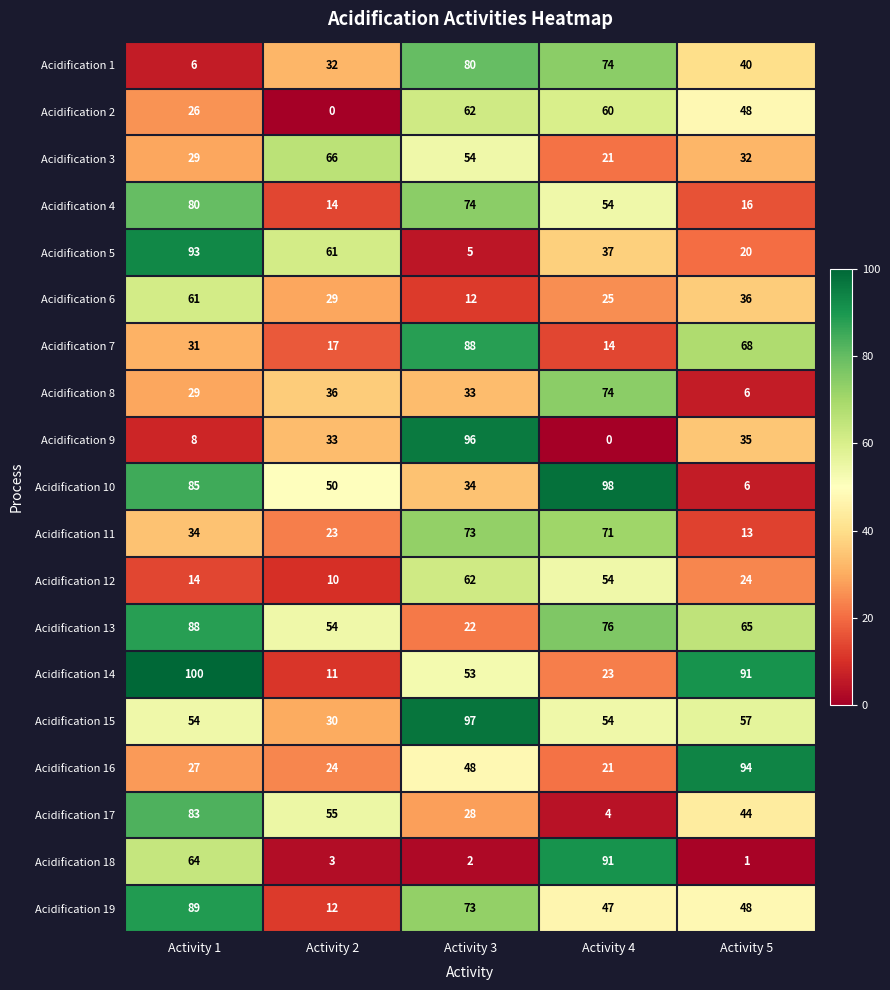

Which series has the largest range (max minus min)?

Acidification 9